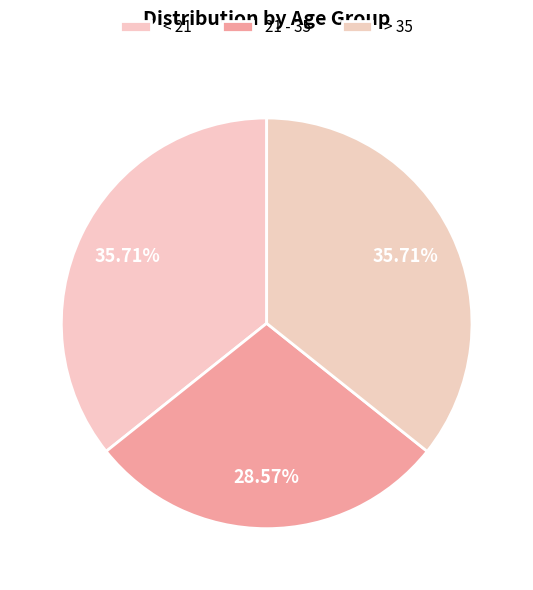

True or false: 21 - 35 accounts for 29% of the total.

True